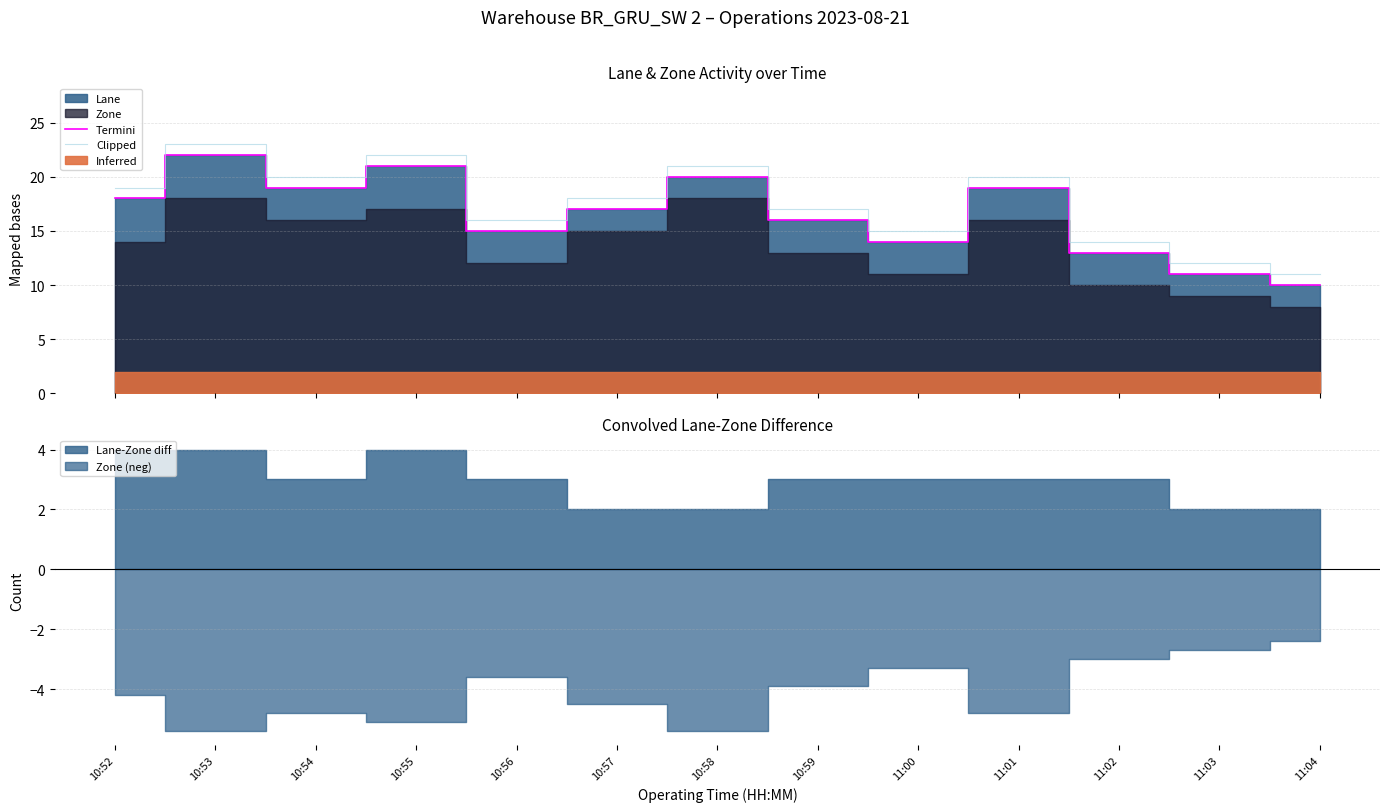

What position from the left is 10:52?

1